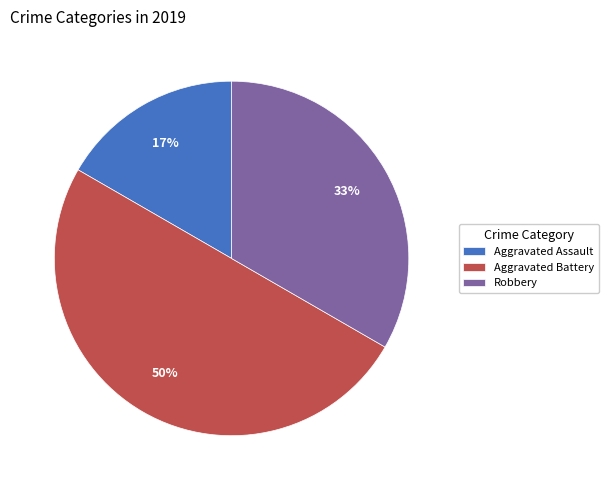

Is it true that Robbery is 33% of the pie?

True